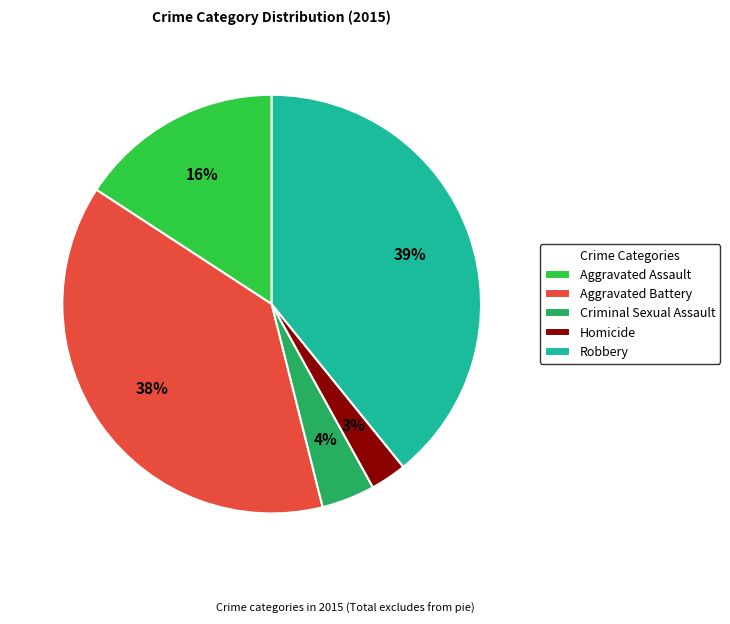

True or false: Criminal Sexual Assault accounts for 15% of the total.

False